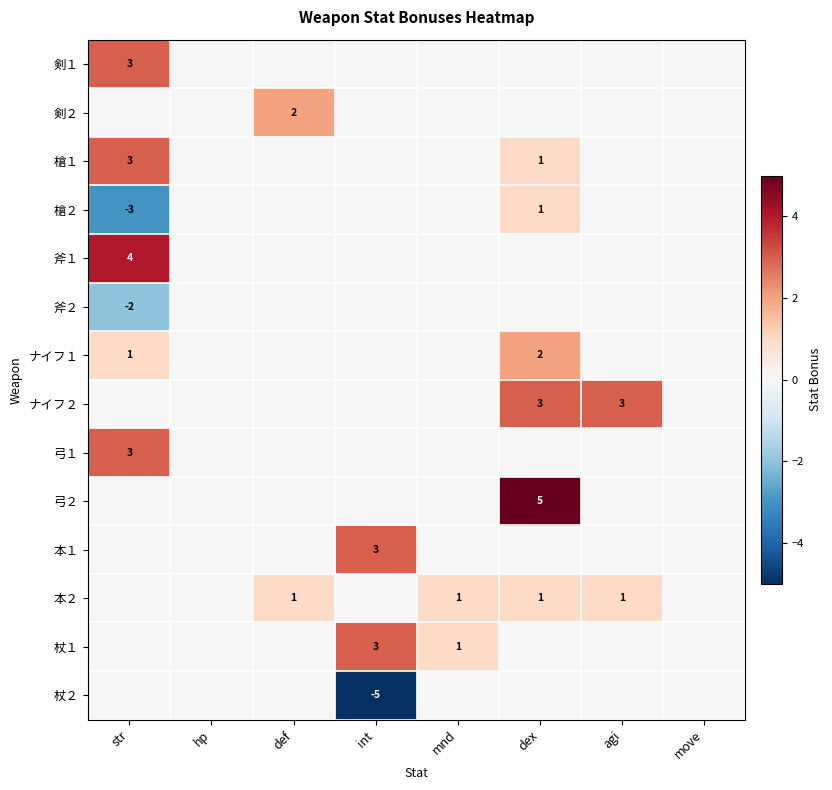

How many data points does each series have?

8